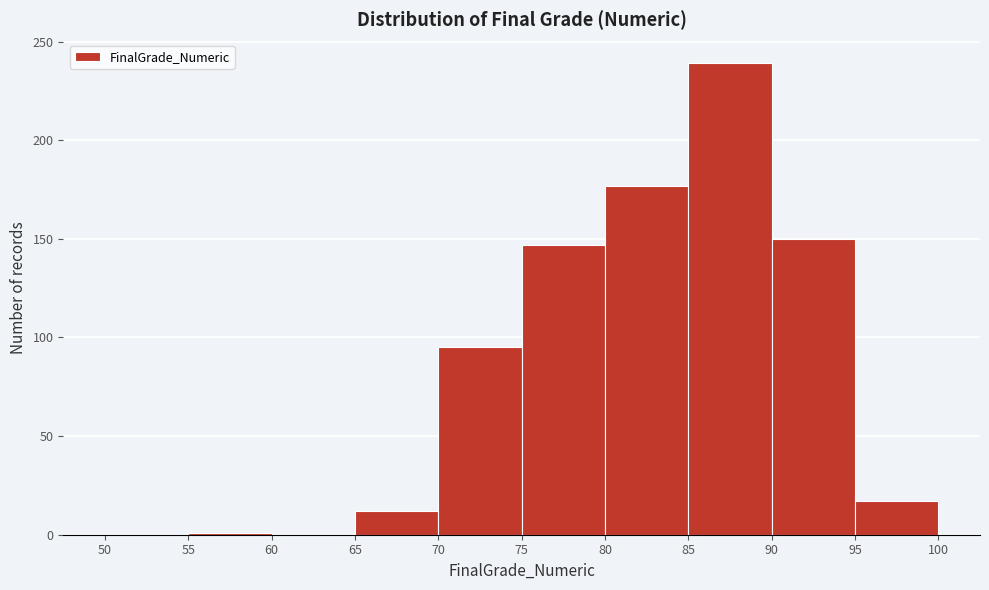

Reading left to right, transcribe this chart: for each bar, give the range it covers on the x-axis and its height. The values are not printed on the chart, so give them approximately, as read against the axis.

50 to 55: 0
55 to 60: under 5
60 to 65: 0
65 to 70: 10
70 to 75: 95
75 to 80: 145
80 to 85: 175
85 to 90: 240
90 to 95: 150
95 to 100: 15